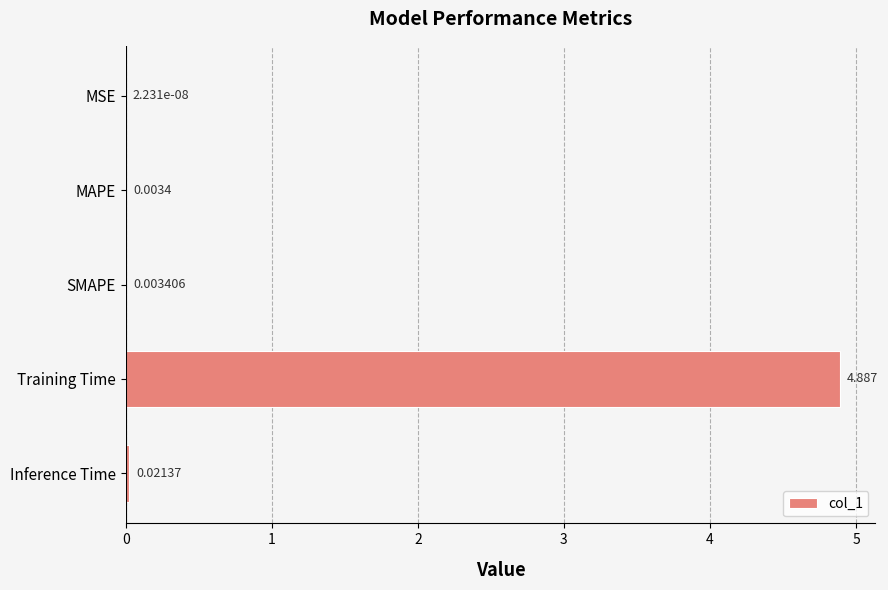

What is the maximum value shown in the chart?

4.9